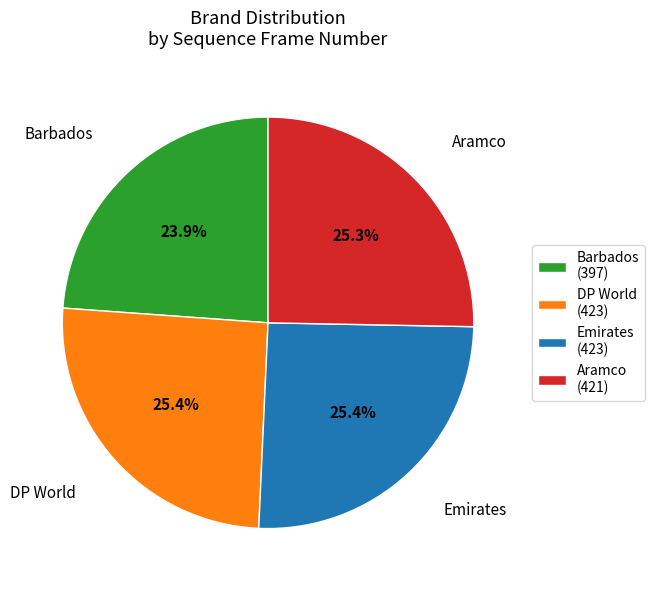

Is there any slice that represents more than half of the pie?

No